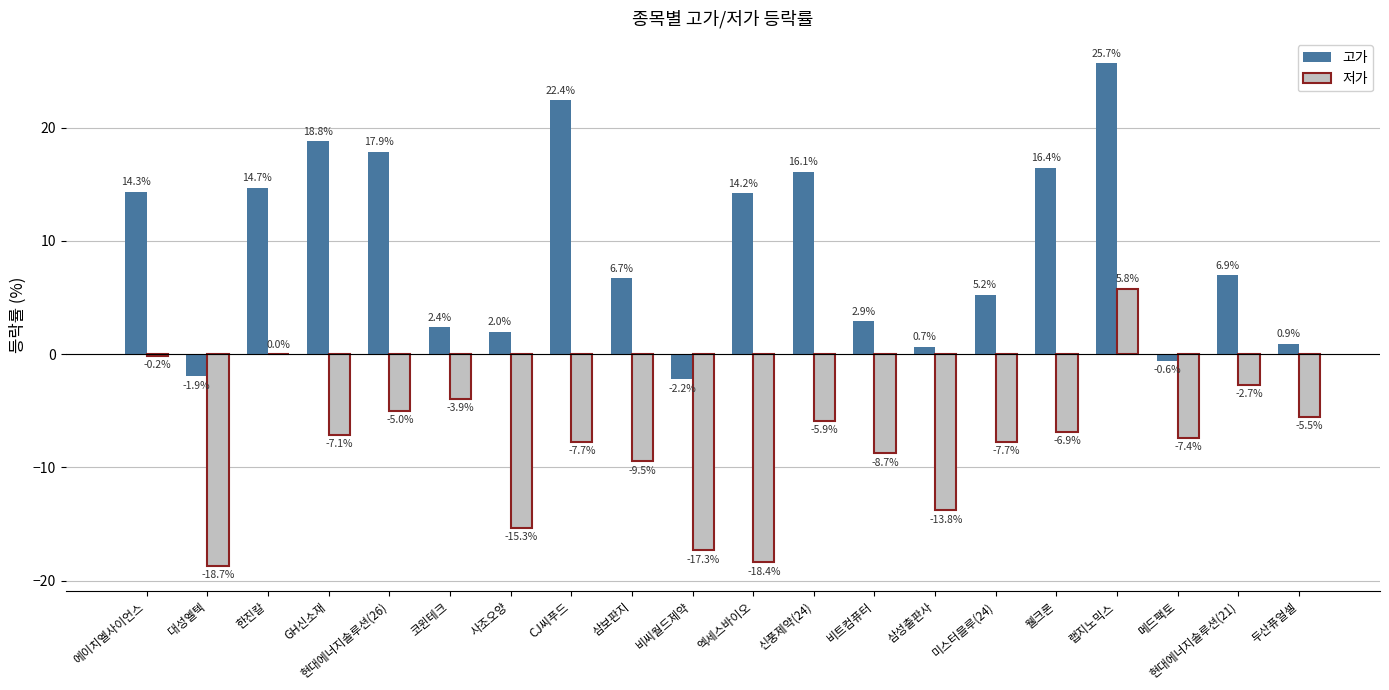

Are the bars horizontal?

No